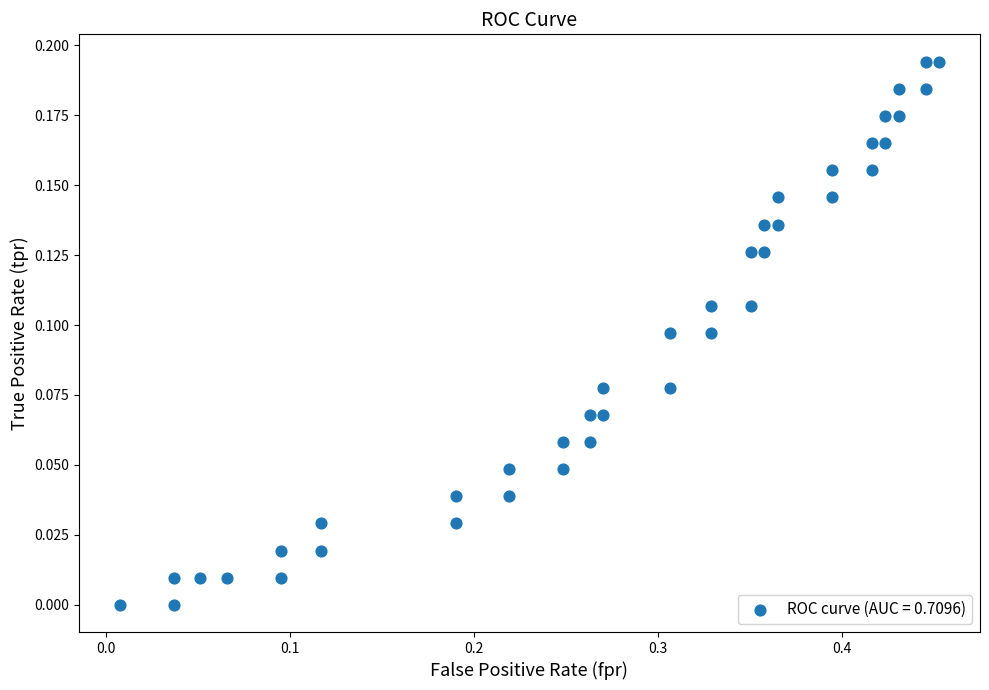

What is the range of X values (max minus min)?

0.4